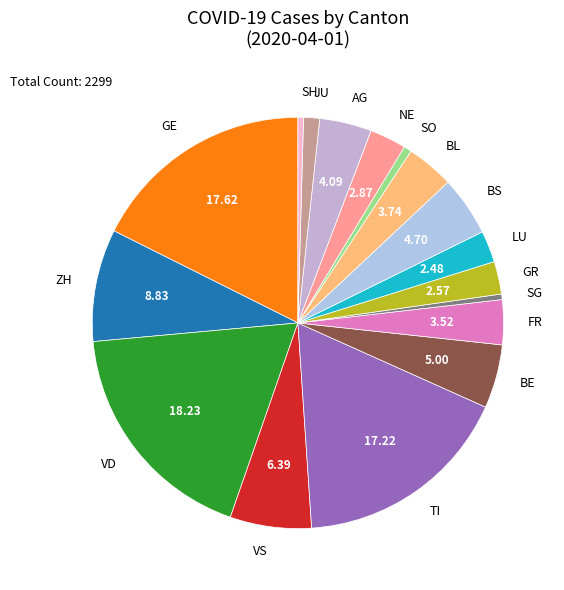

Is GE the majority of the pie?

No